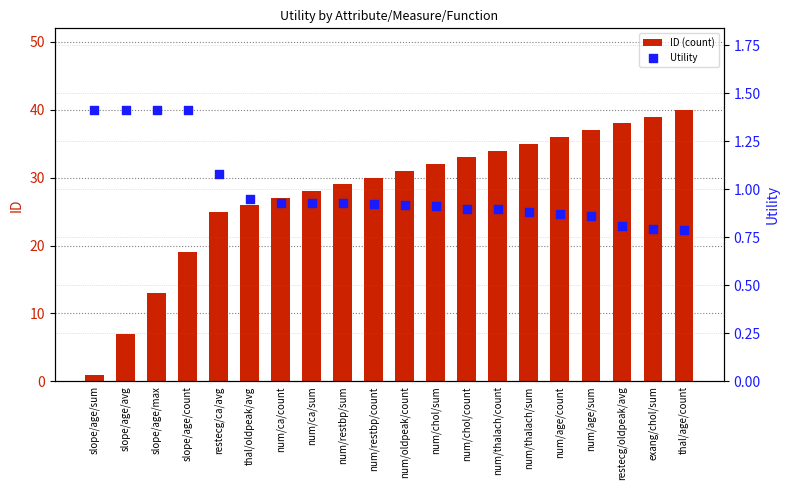

Which series has the largest total across all categories?

ID (count)